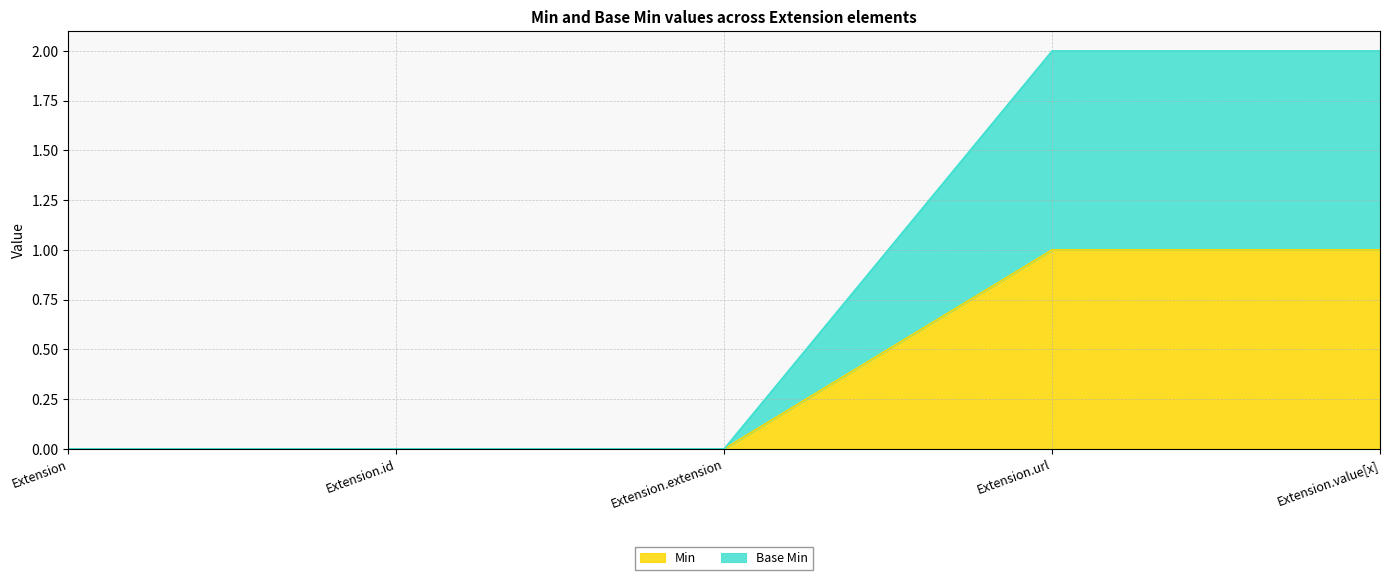

Count the number of data series in this chart.

2